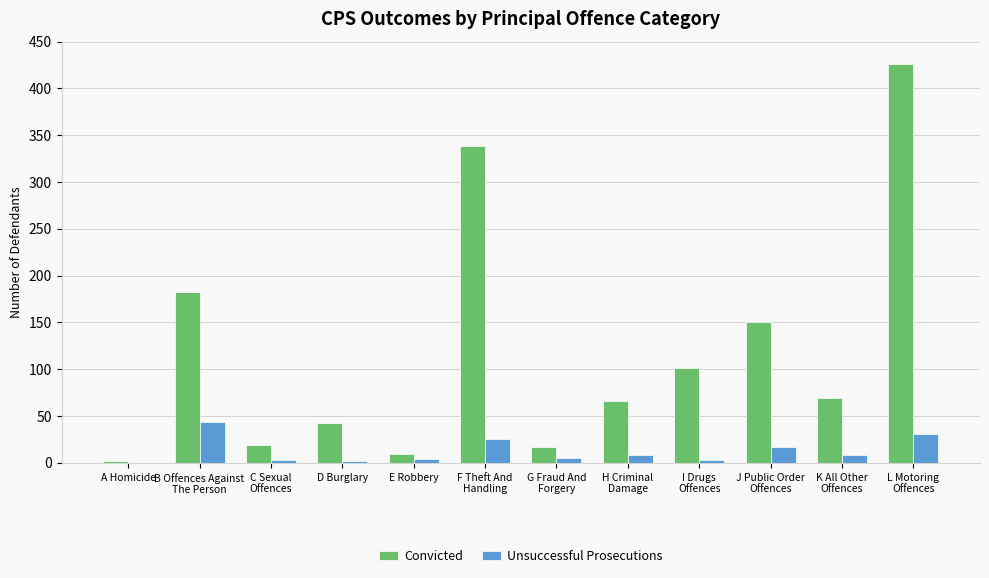

What are all the series names shown in the legend?

Convicted, Unsuccessful Prosecutions